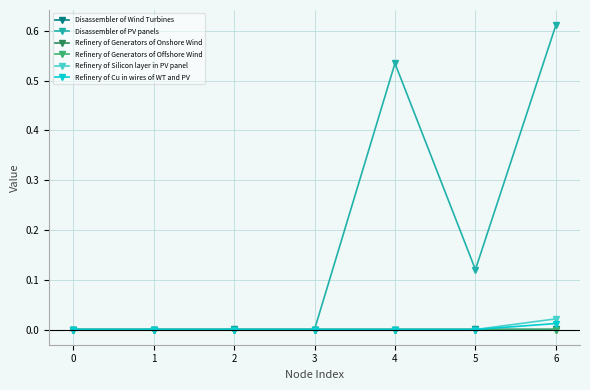

True or false: Refinery of Cu in wires of WT and PV has a value of 0.0 at 5.

True